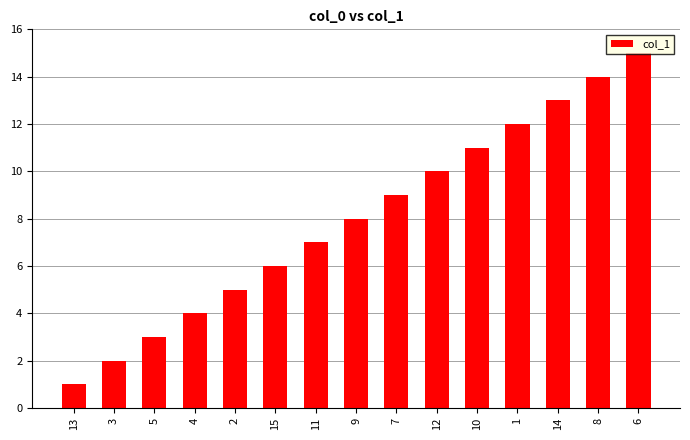

The value at 11 is 12. True or false?

False